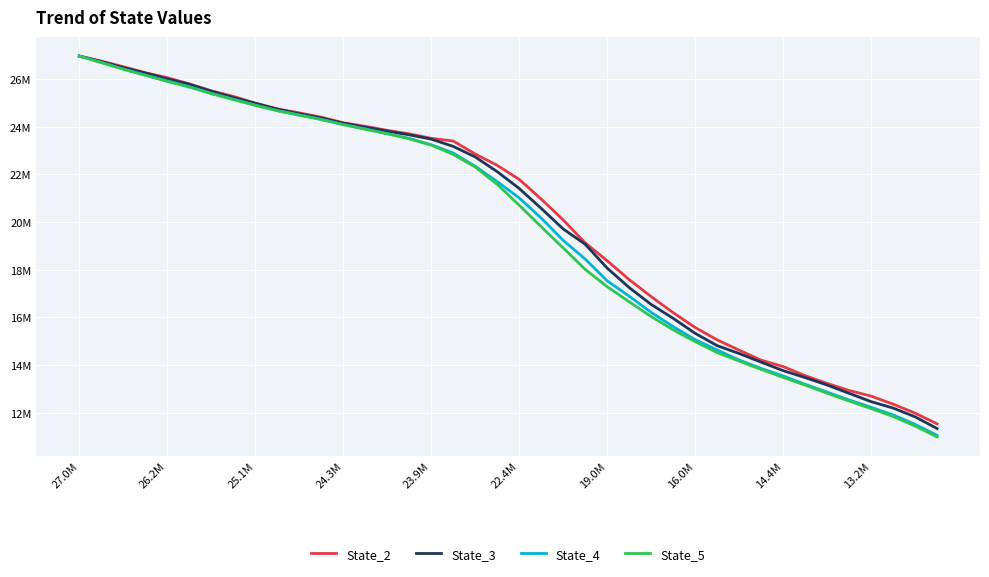

True or false: State_3 has more than 2 interior local peaks.

False